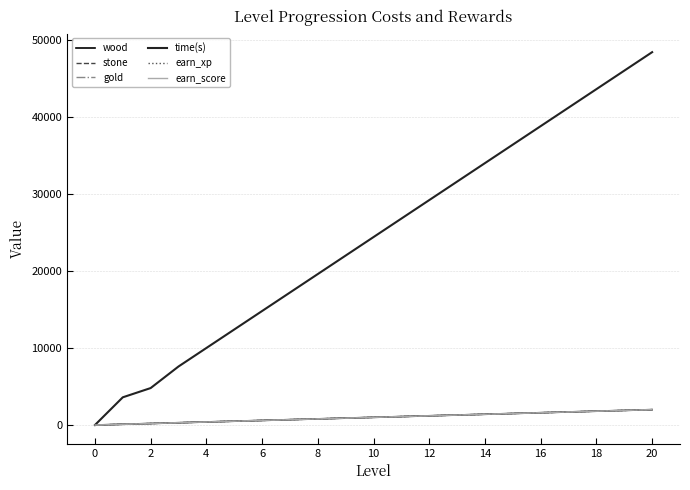

Does the chart have visible grid lines?

Yes